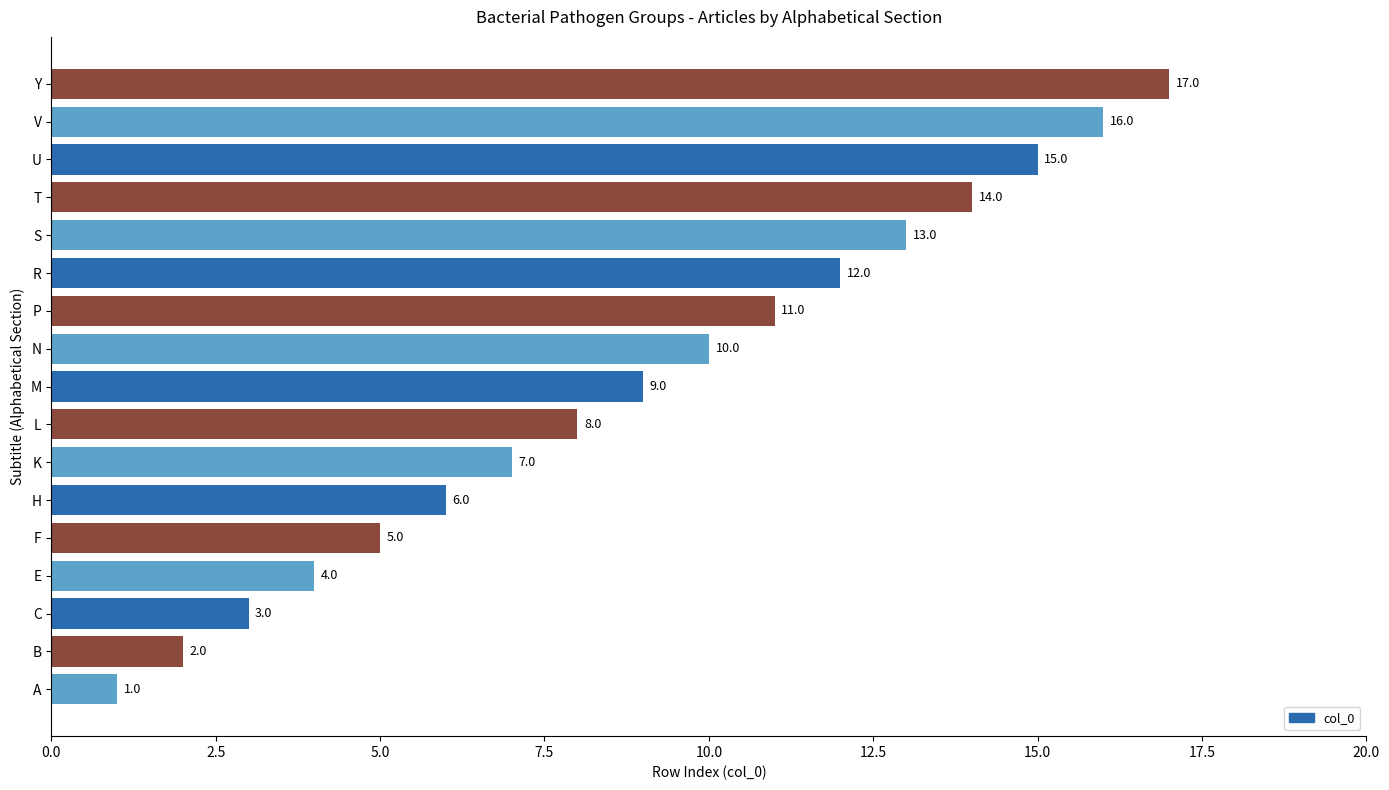

What is the difference between the maximum and minimum values?

16